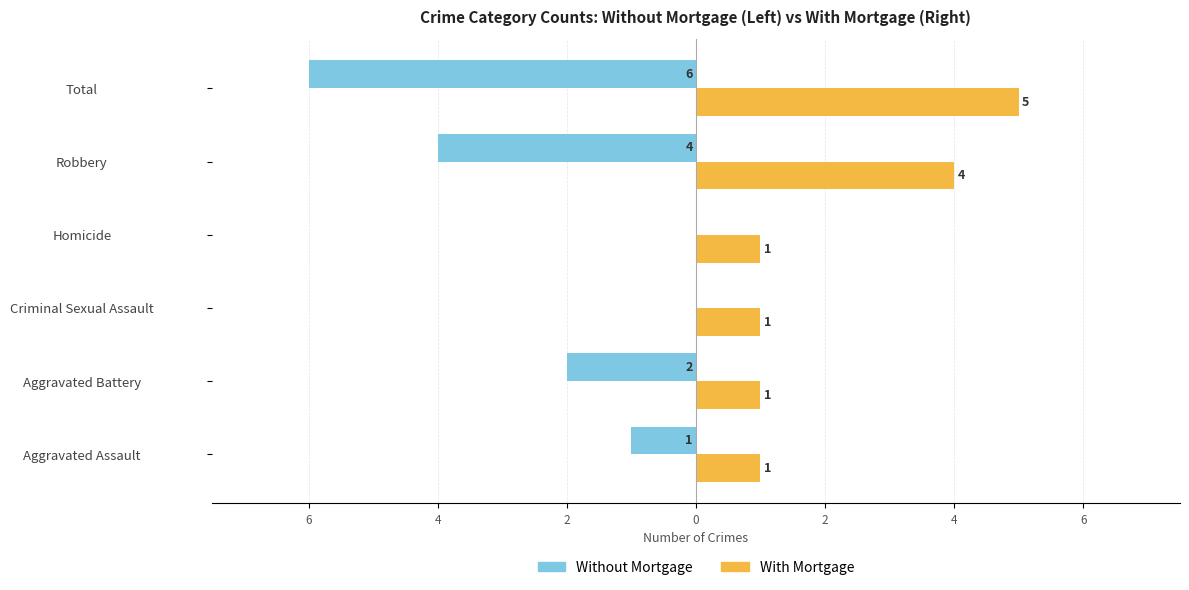

What are all the series names shown in the legend?

Without Mortgage, With Mortgage